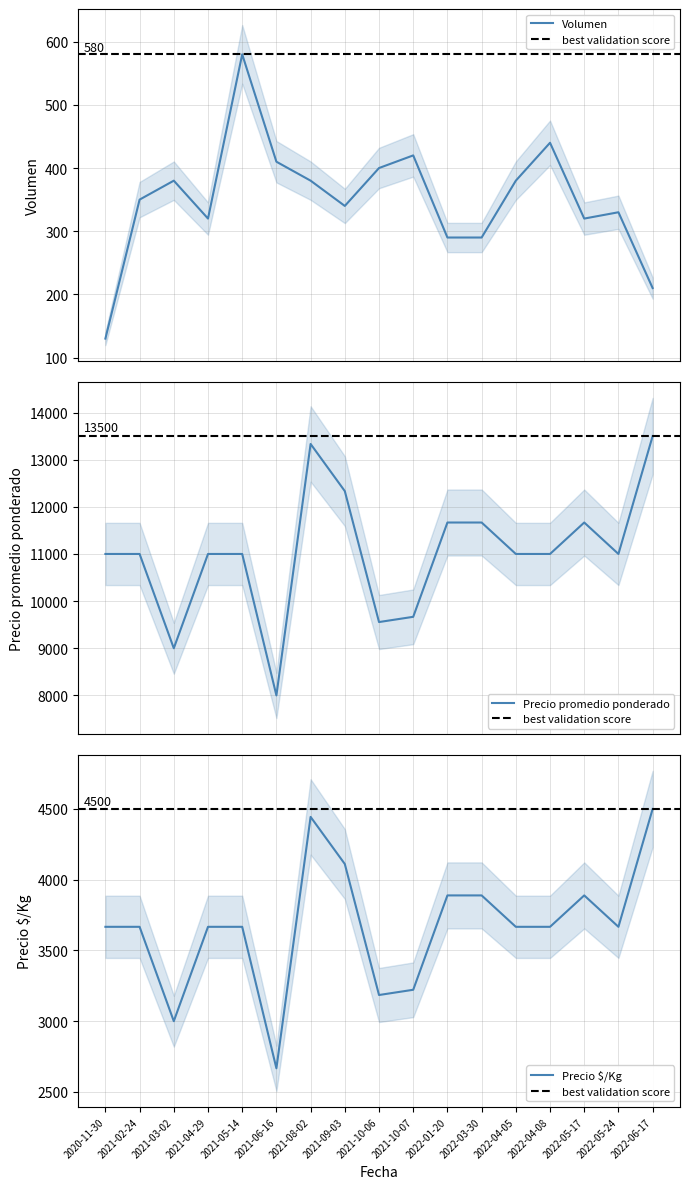

True or false: Precio promedio ponderado has more than 1 points higher than both neighbors.

True